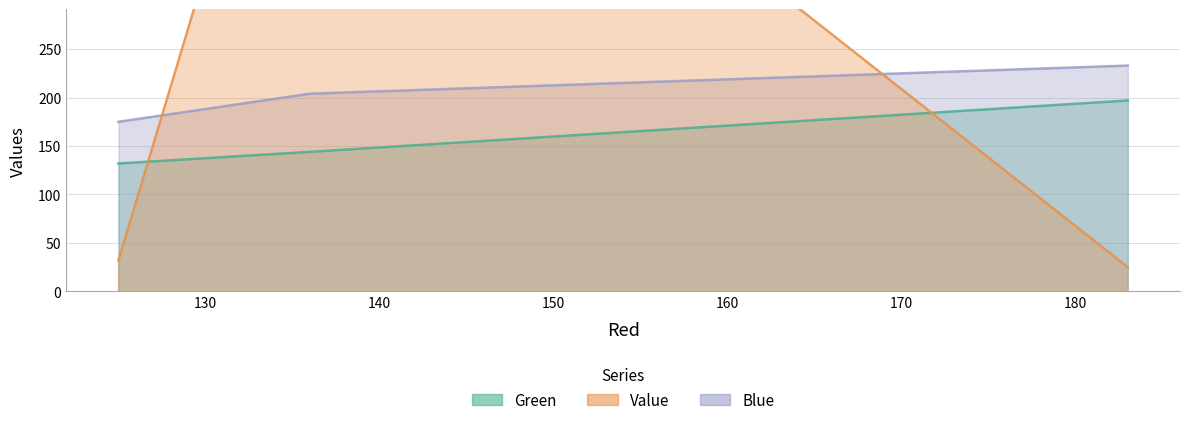

Is it true that Blue equals 78 at 125?

False